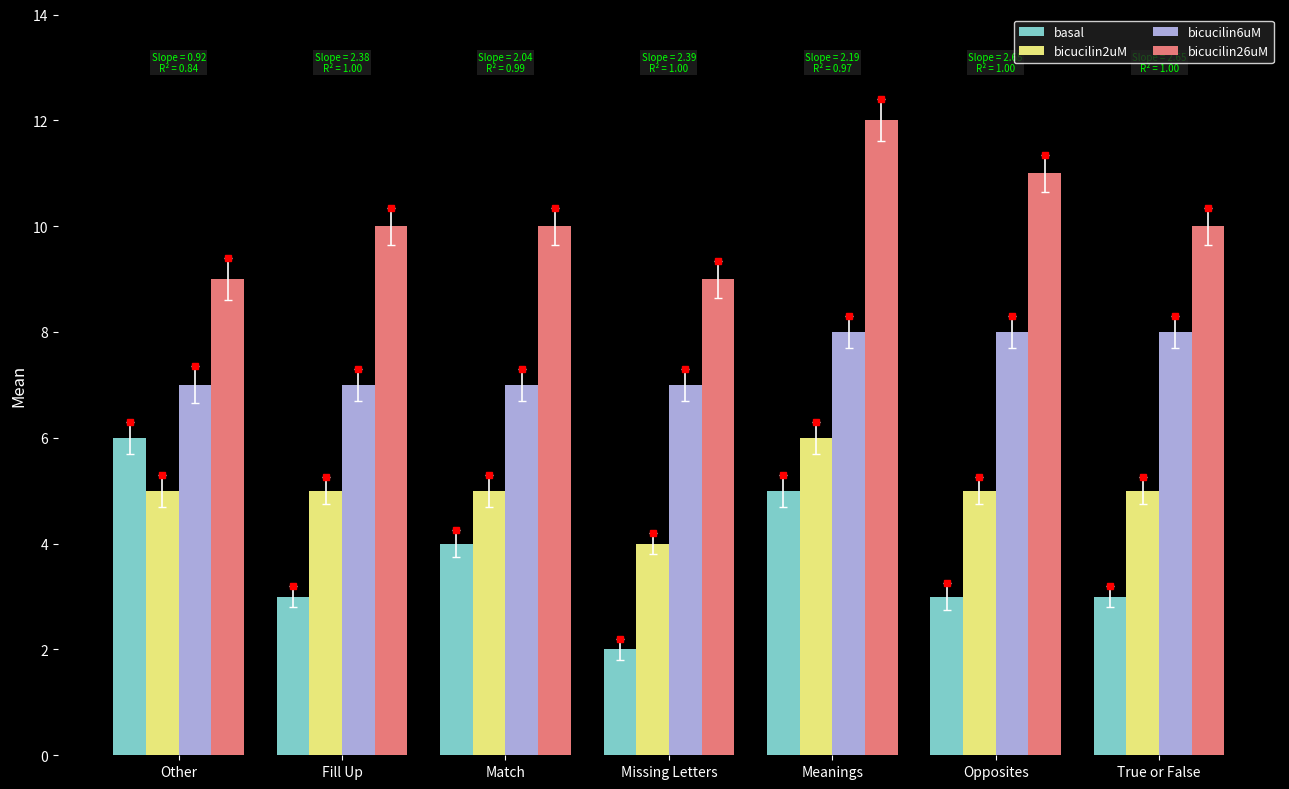

What is the greatest value displayed?

12